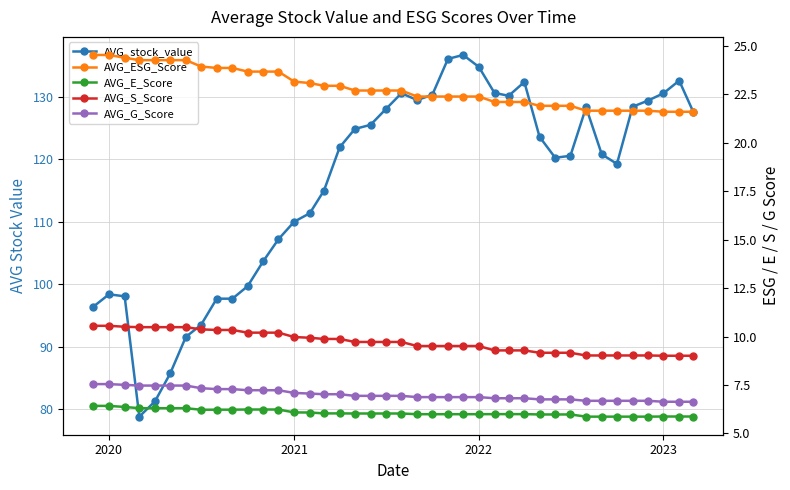

At 2023, list the series in order from smallest to largest.

AVG_E_Score, AVG_G_Score, AVG_S_Score, AVG_ESG_Score, AVG_stock_value